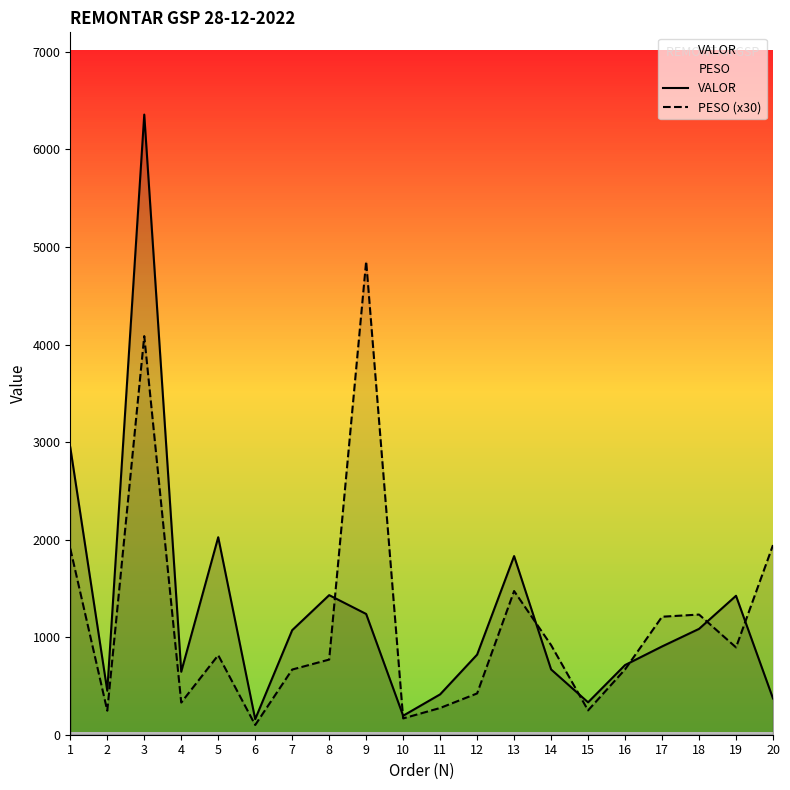

Between 1 and 16, which series saw the biggest shift?

VALOR